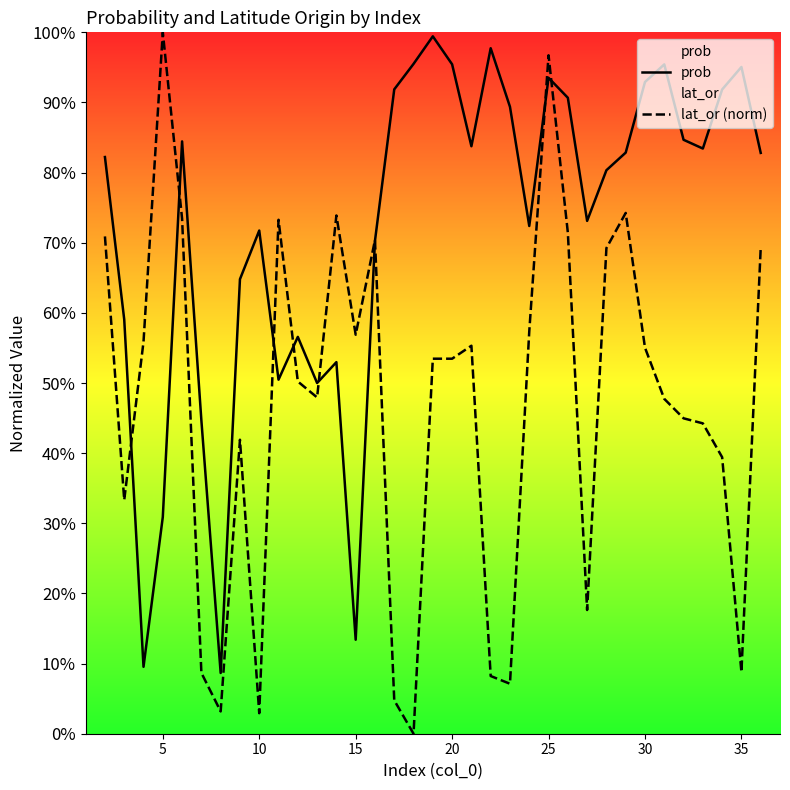

What is the minimum value for prob?

0.1